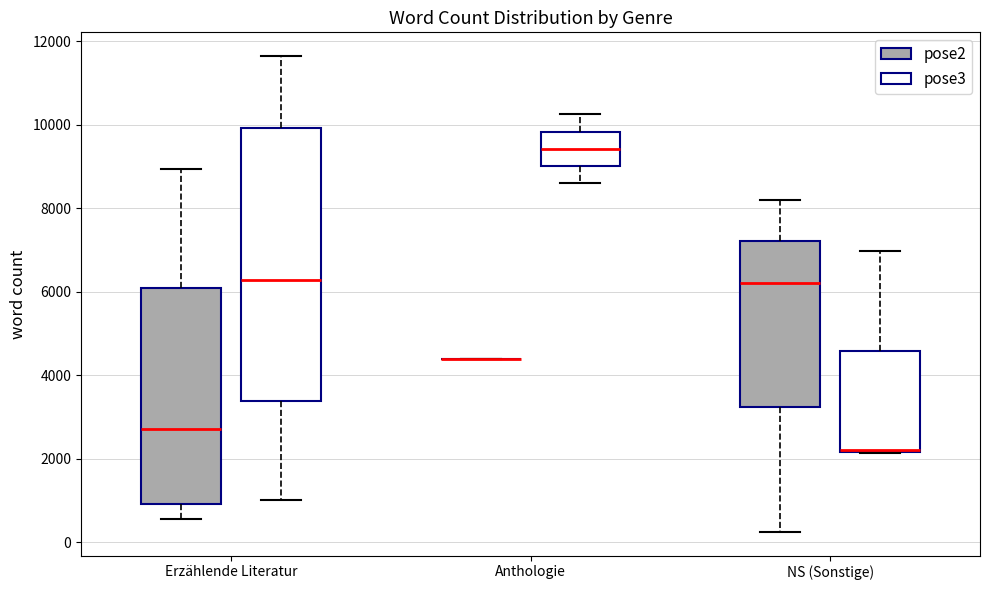

Comparing the boxes themselves (not the whiskers), which one is the tallest?

Erzählende Literatur (pose3)